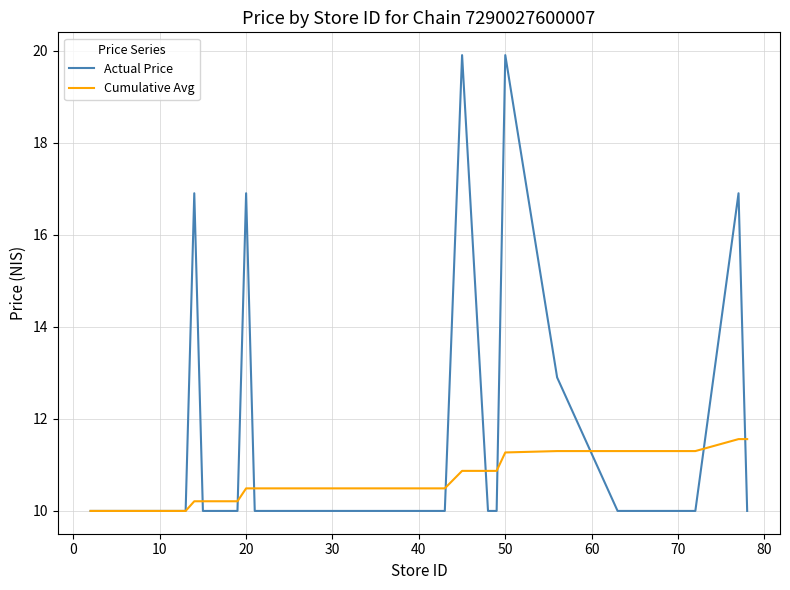

List the series in order of their overall mean, highest first.

Actual Price, Cumulative Avg